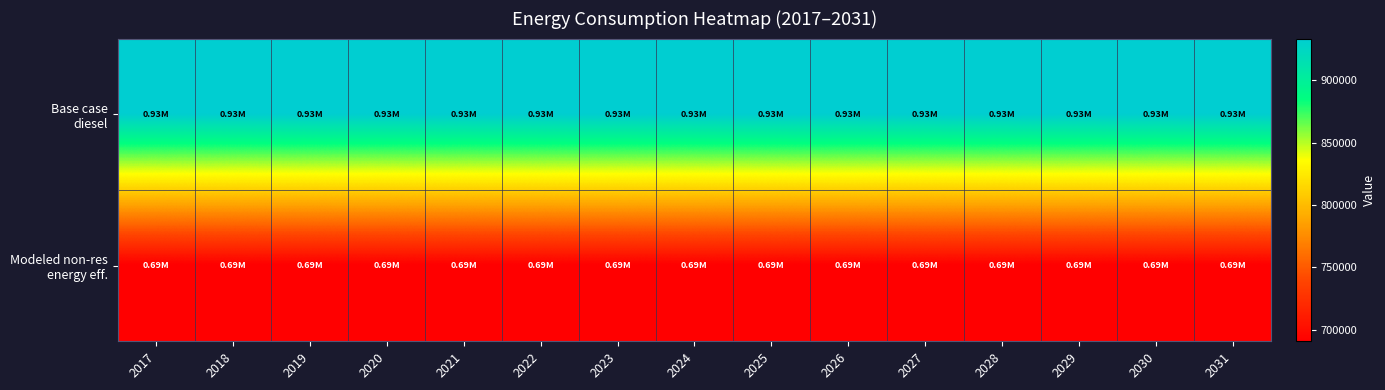

At which category is the sum across all series the highest?

2017